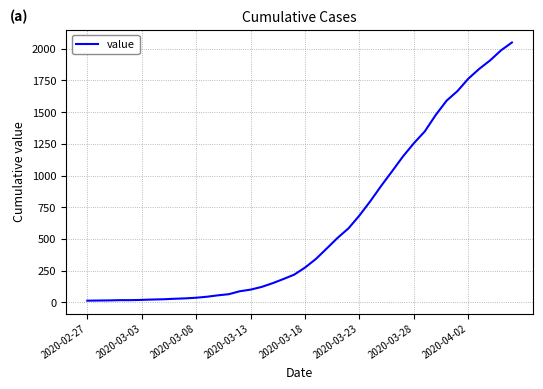

What is the difference between the maximum and minimum values?

2036